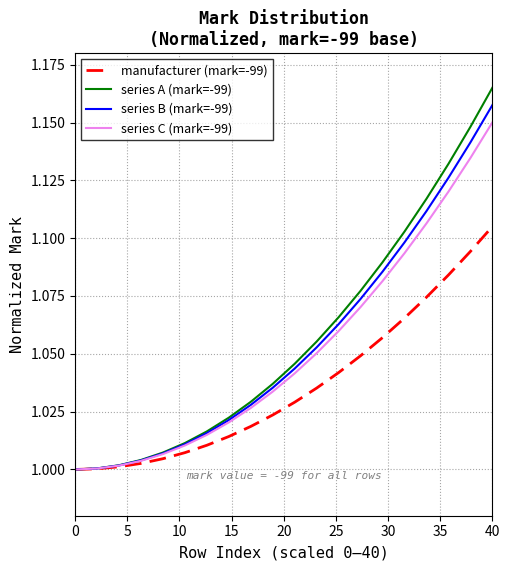

Which series has the widest spread of values?

series A (mark=-99)